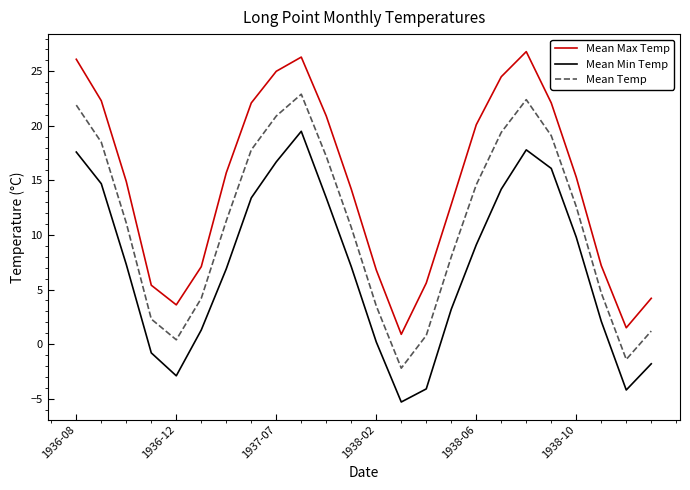

At how many categories does at least one series exceed 18?

10